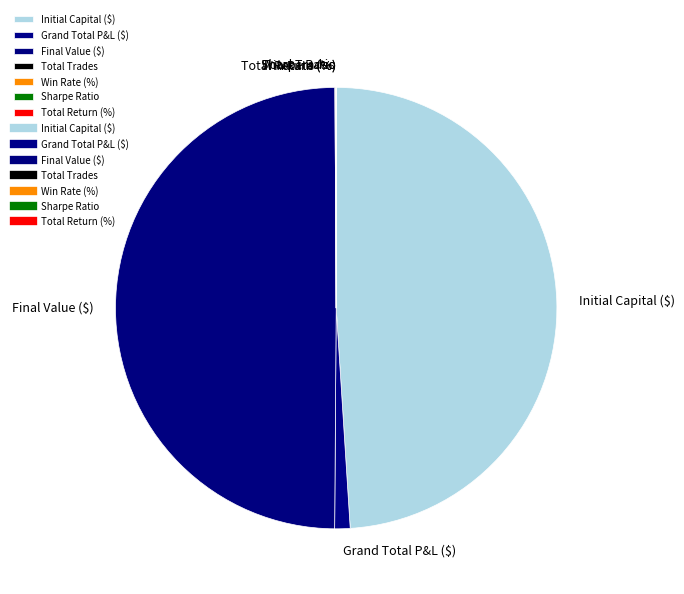

The Grand Total P&L ($) slice represents 1% of the pie. True or false?

True